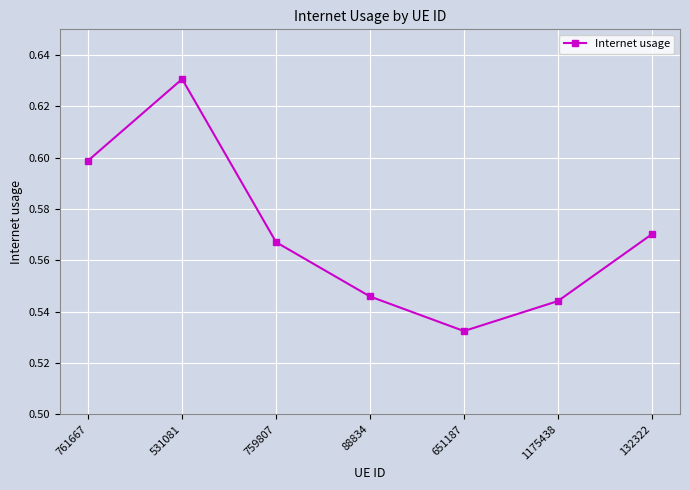

What is the label of the 7th point from the right?

761667